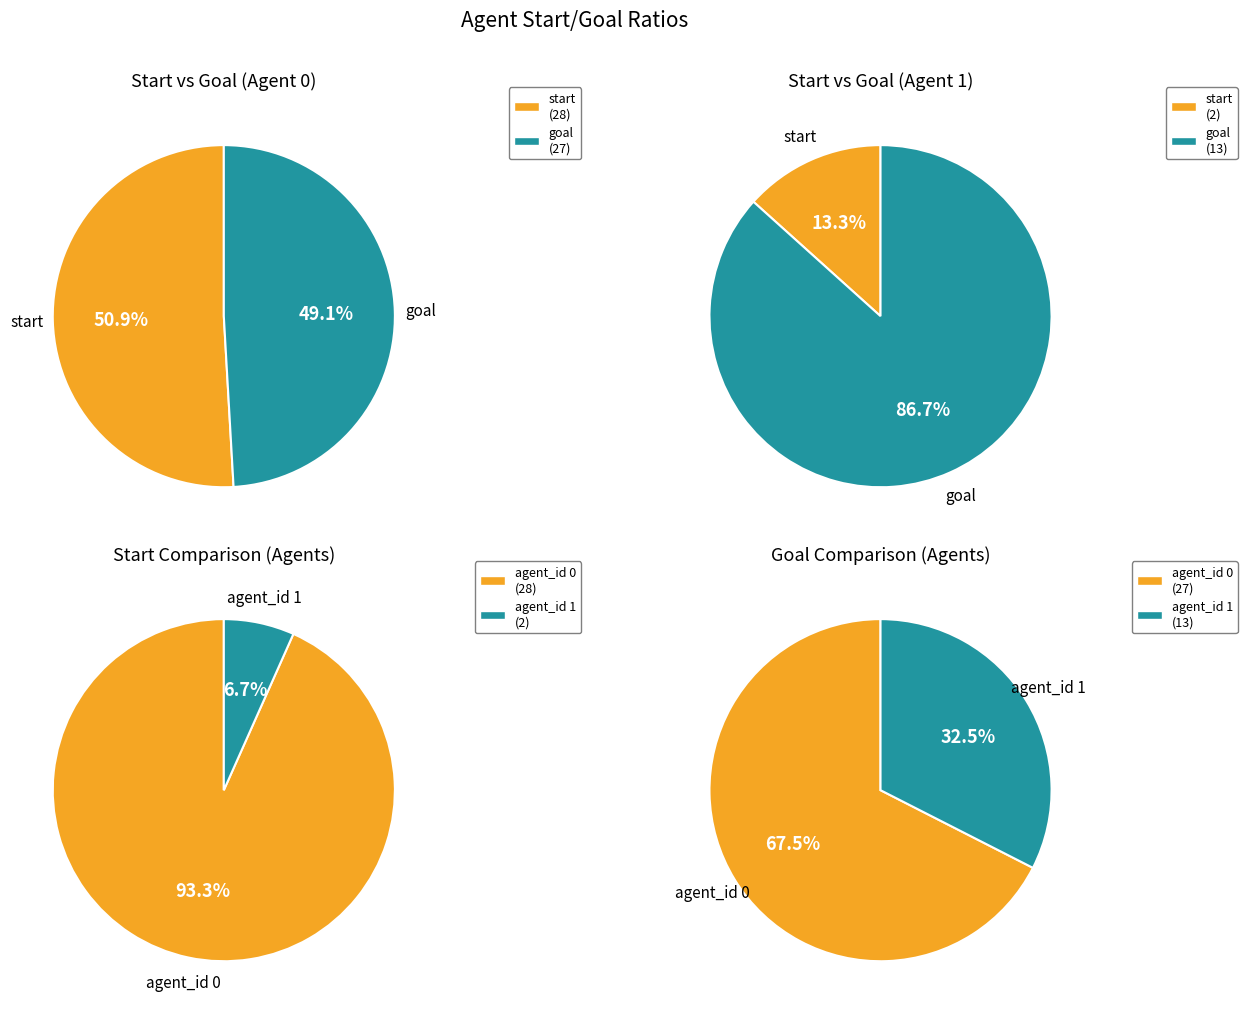

To the nearest percent, what is the difference between the 1 and 0 slice percentages?

35%